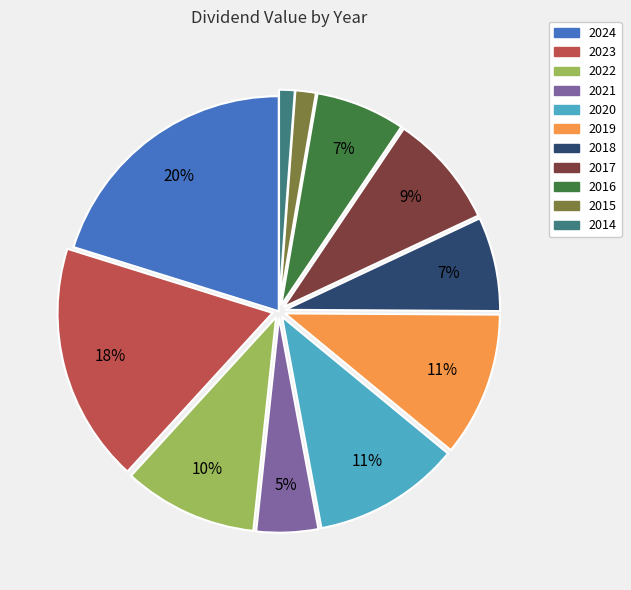

Which has a higher value, 2021 or 2022?

2022